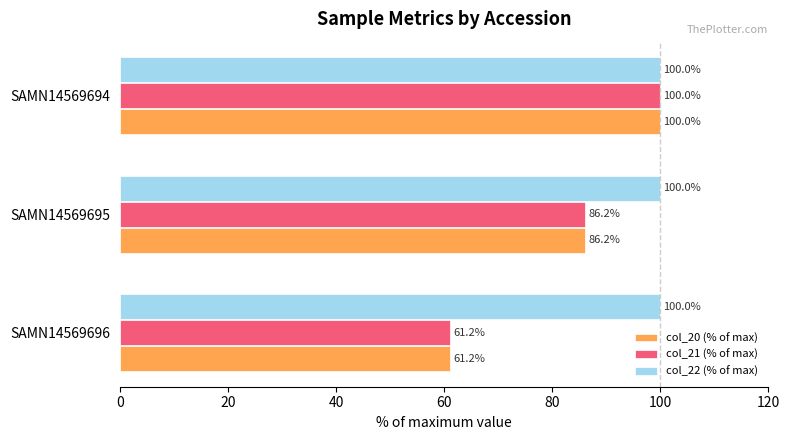

What is the total value across all series at SAMN14569696?

222.4